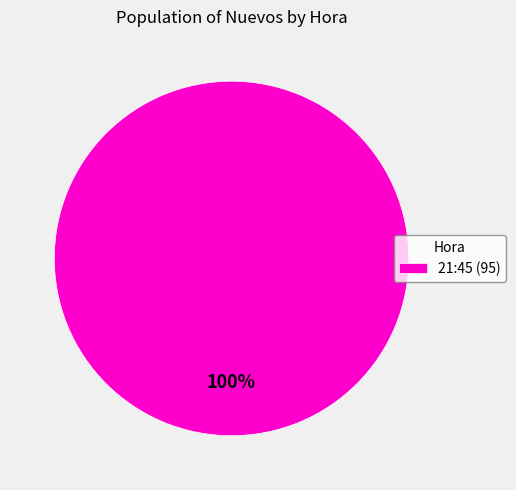

Is it true that 21:45 (95) is 100% of the pie?

True